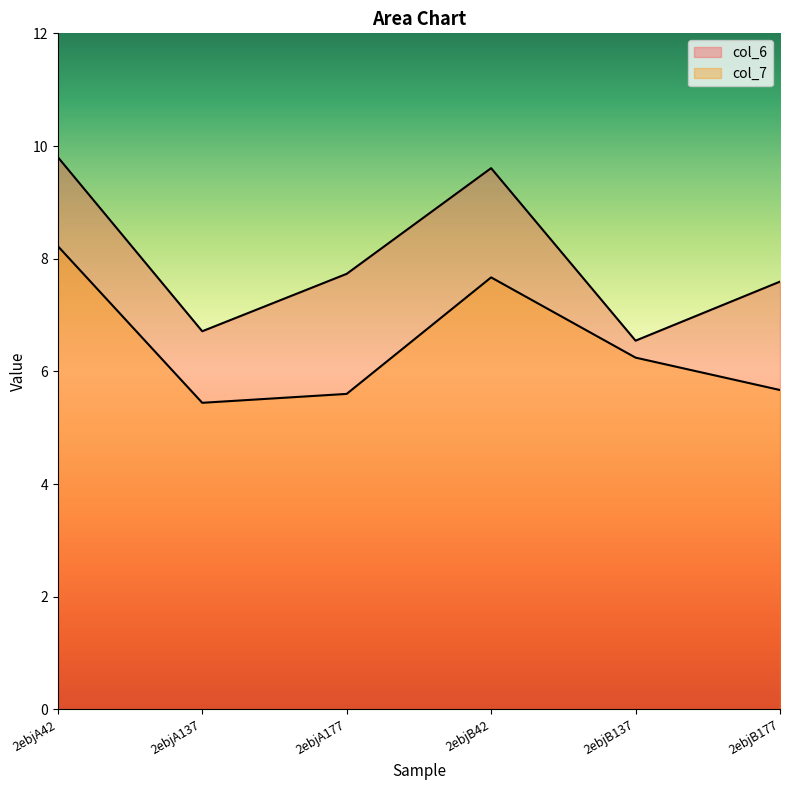

The value of col_6 at 2ebjA42 is 9.8. True or false?

True